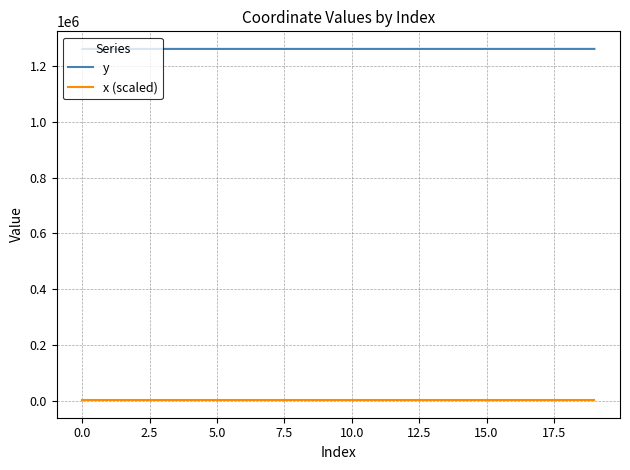

Rank the series by their average value, from highest to lowest.

y, x (scaled)